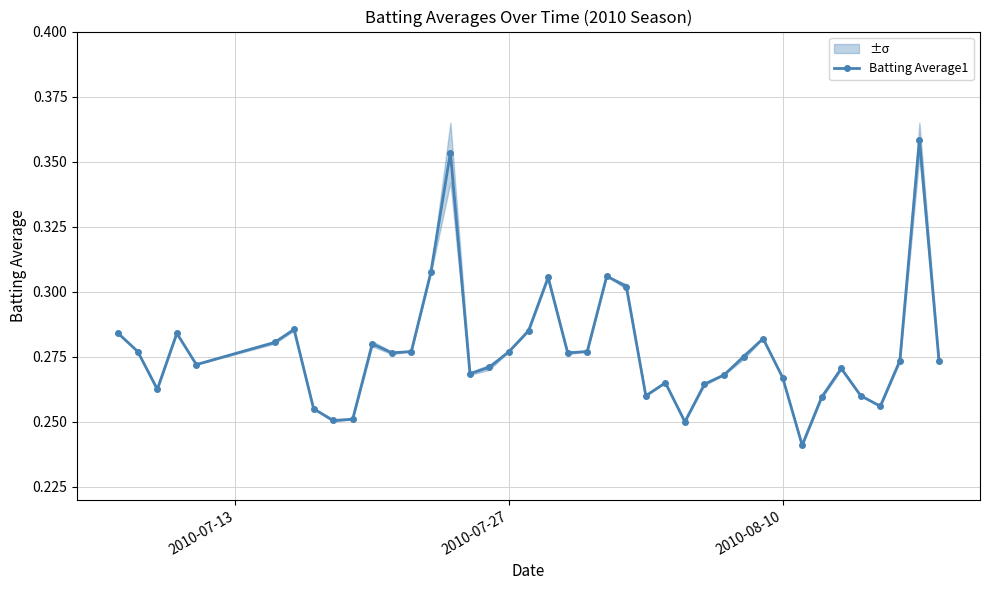

True or false: Batting Average1 has more than 1 interior local peaks.

True